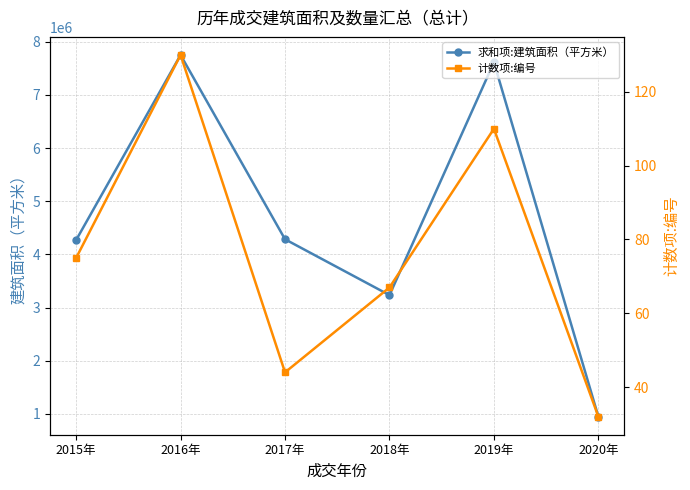

What value does the 计数项:编号 series have at 2015年?

75.0